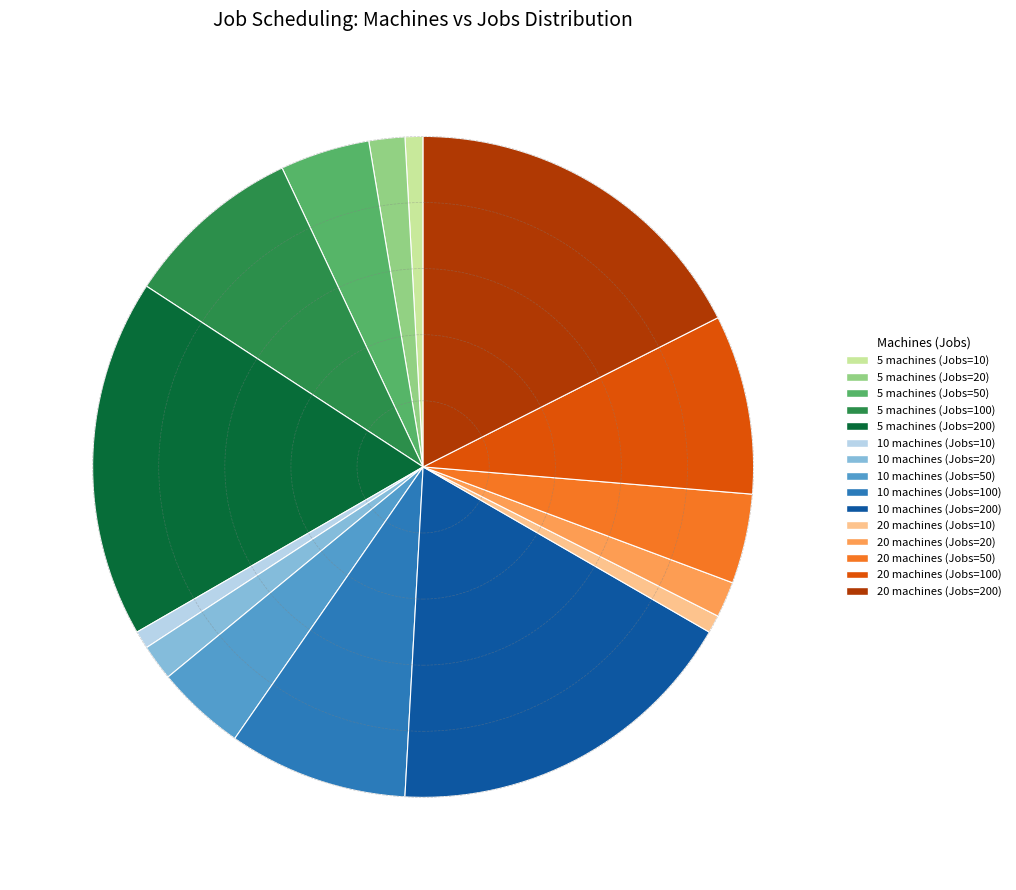

Is there any slice that represents more than half of the pie?

No